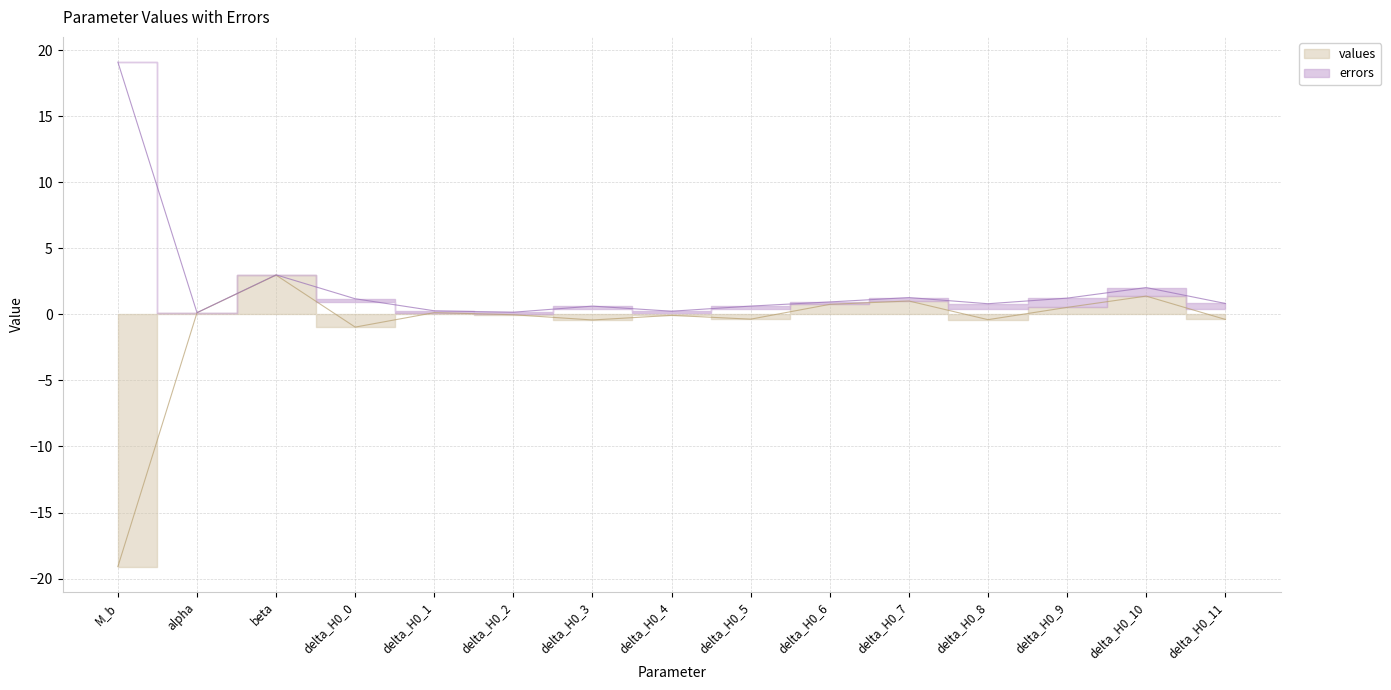

What is the sum of all values?

-14.9